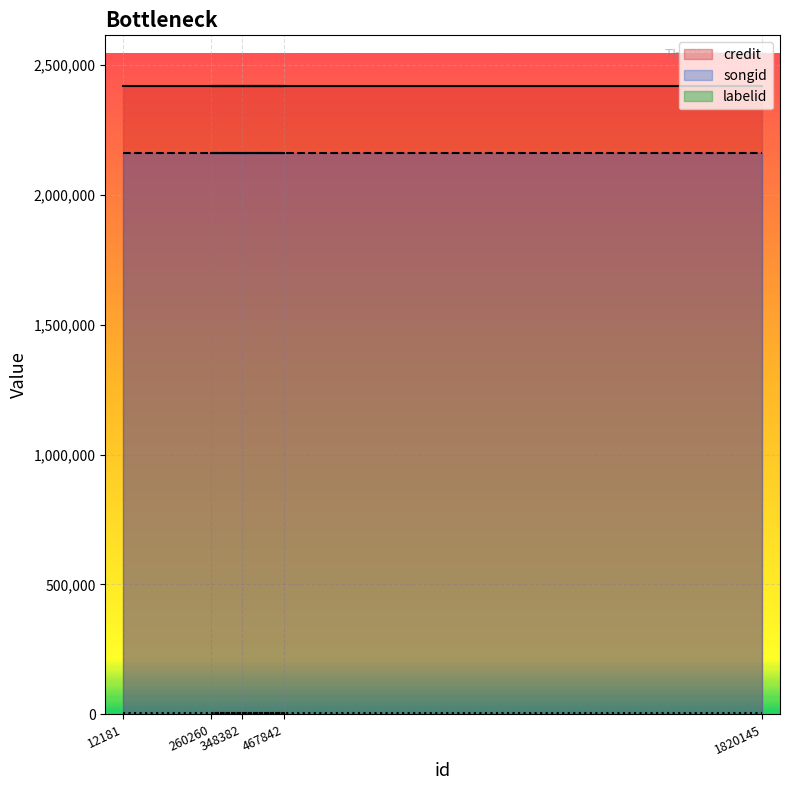

What is the maximum value shown in the chart?

2421478